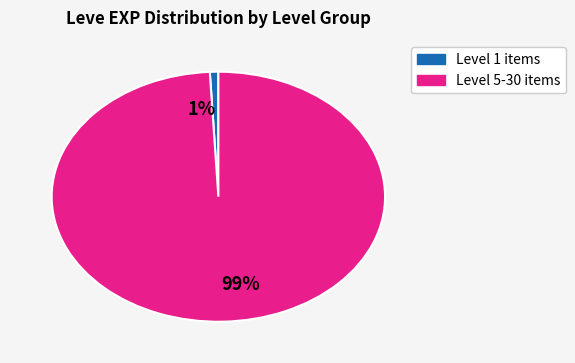

Is it true that 1% is 1% of the pie?

True